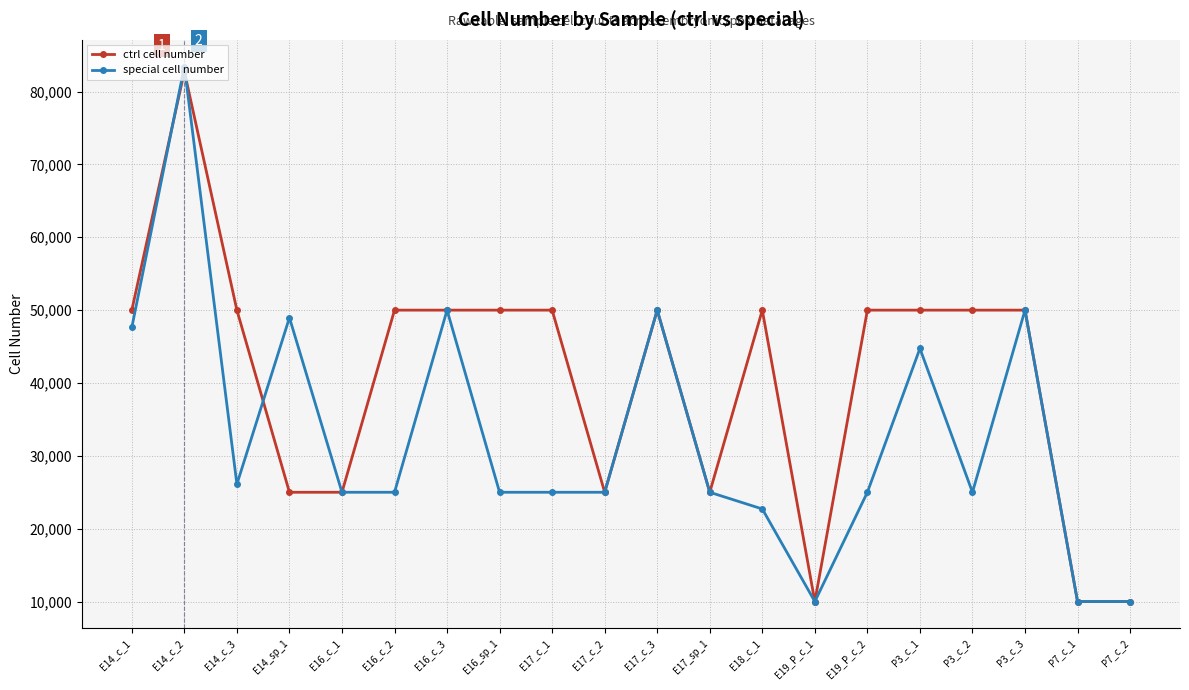

Rank the series by their average value, from lowest to highest.

special cell number, ctrl cell number